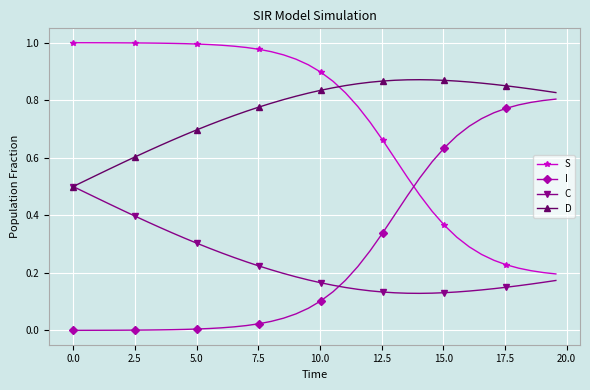

True or false: S and C cross at least once.

False